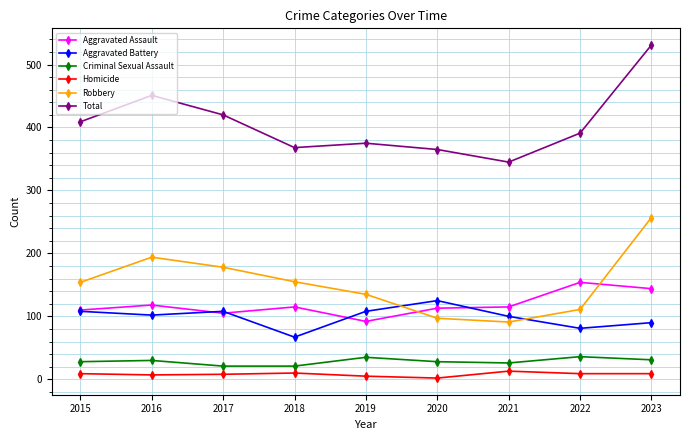

Is the value of Homicide at 2023 greater than the value of Aggravated Assault at 2018?

No